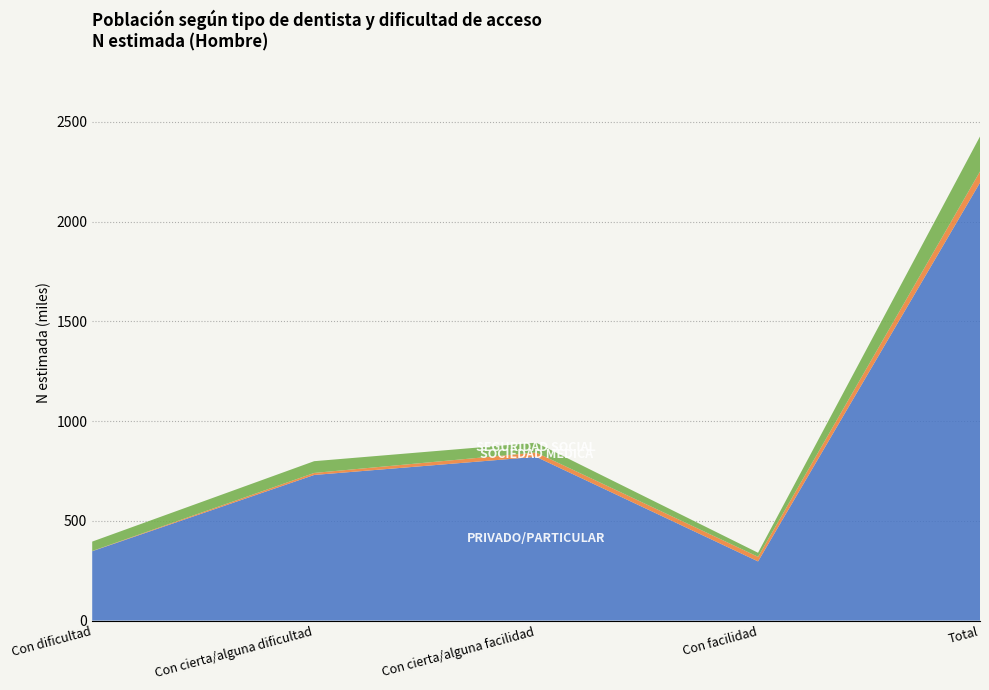

Reading left to right, transcribe all the data shown in this chart.

Dentista privado/particular (Hombre): 347762	729802	820709	296600	2194871
De una sociedad Médica (Hombre): 950	10133	21706	23087	55875
De la Seguridad Social (Hombre): 47159	58941	49127	20275	175503